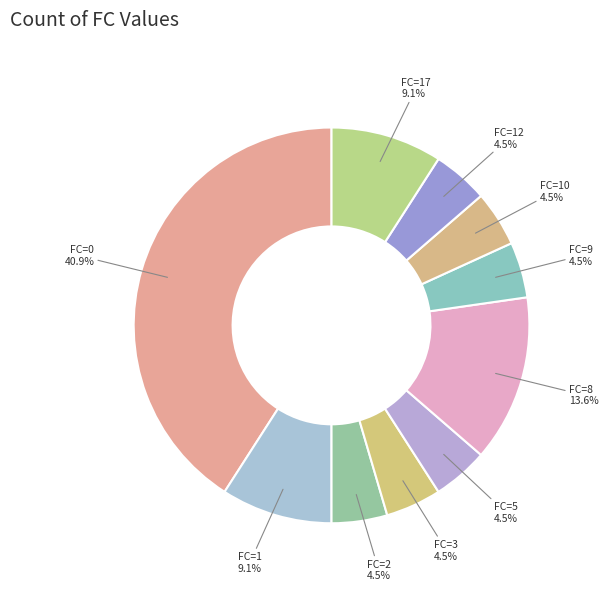

Does FC=1 represent more than half of the total?

No